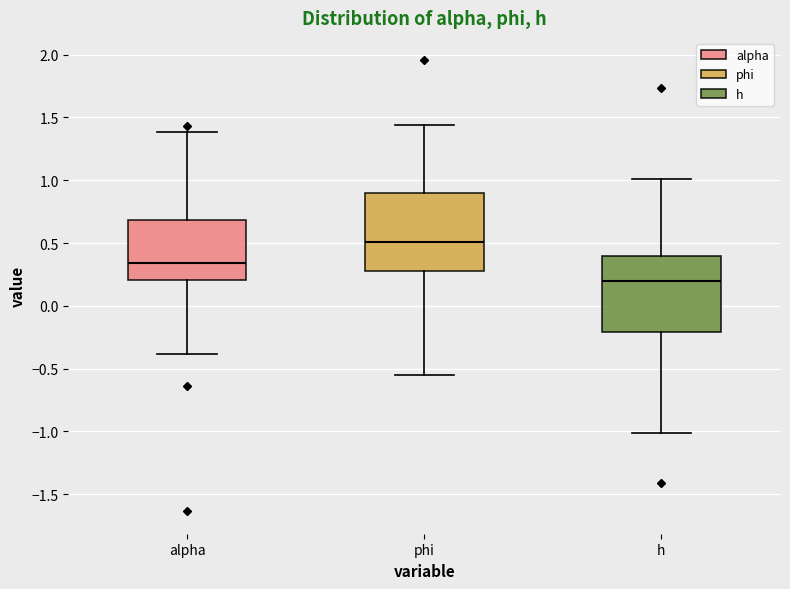

Reading left to right, read every box against the y-axis: the position of its median line, the range the box covers, and the ends of its whiskers. The values are not printed on the chart, so give them approximately, as read against the axis.

alpha: median 0.35, box 0.20 to 0.70, whiskers -0.40 to 1.40
phi: median 0.50, box 0.30 to 0.90, whiskers -0.55 to 1.45
h: median 0.20, box -0.20 to 0.40, whiskers -1.00 to 1.00